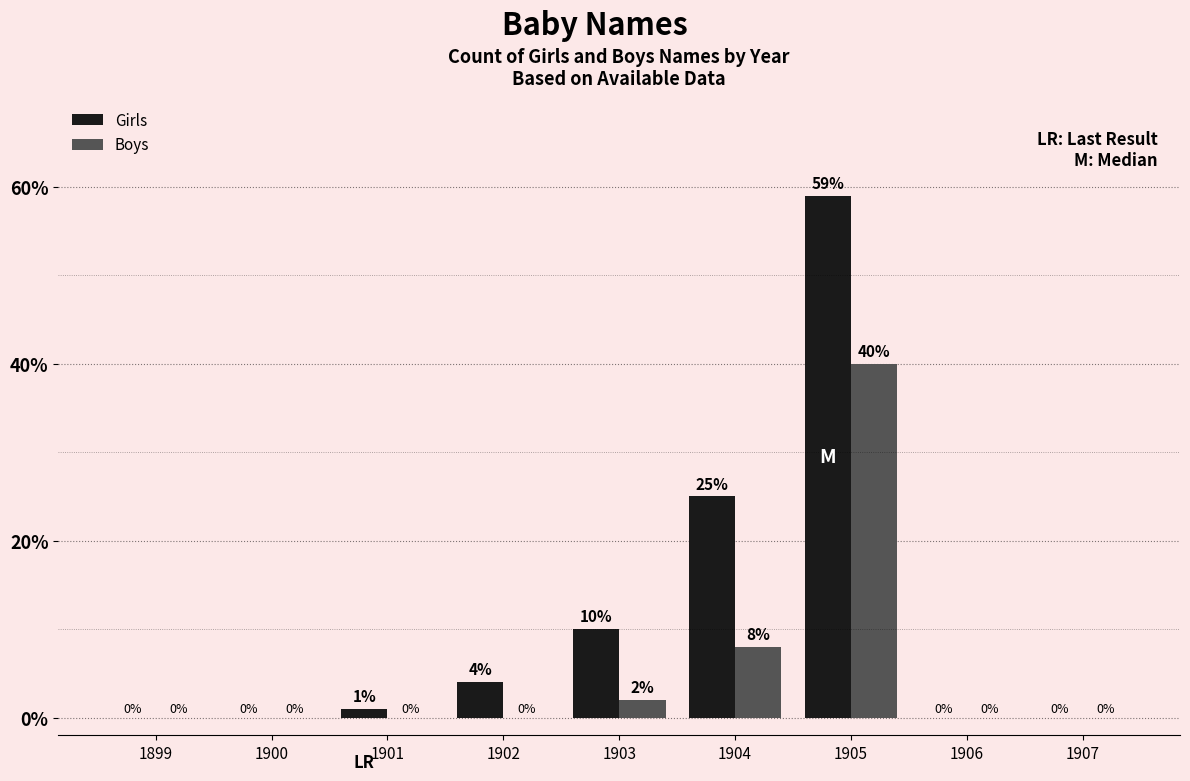

What are all the series names shown in the legend?

Girls, Boys